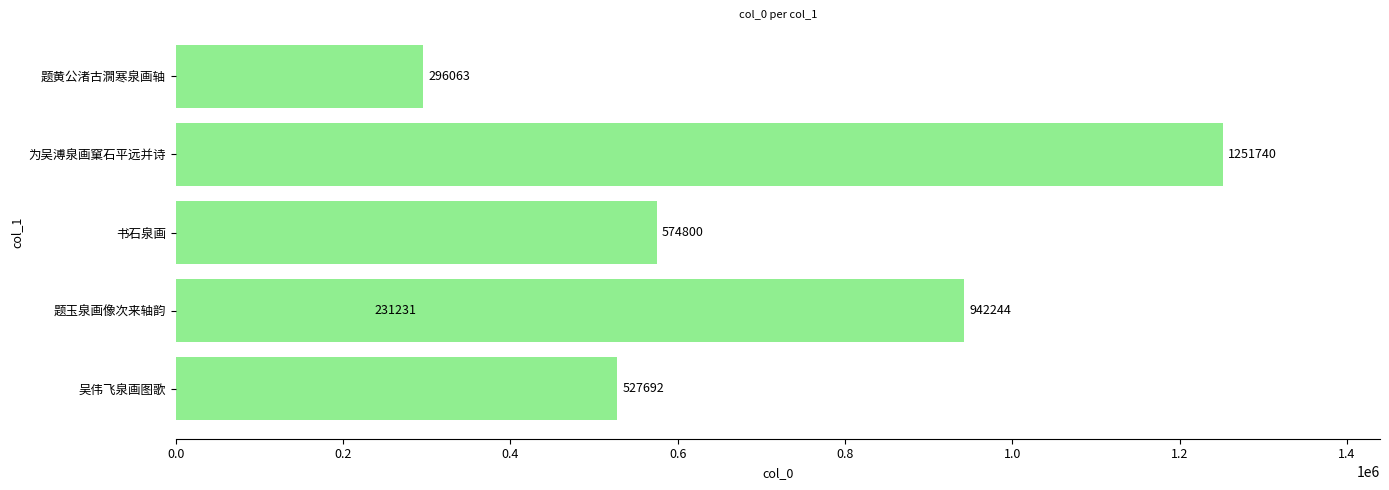

True or false: the data shows 389031 at 0.2.

False